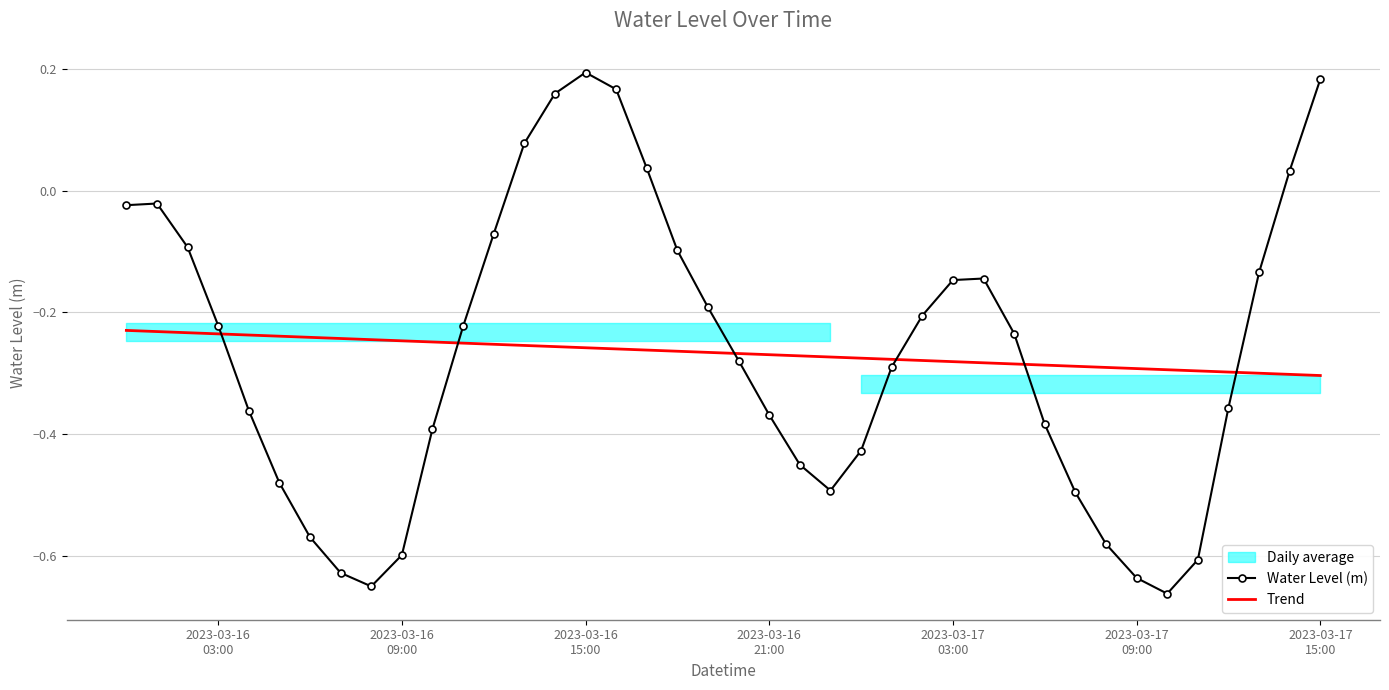

True or false: Water Level (m) and Trend cross at least once.

True